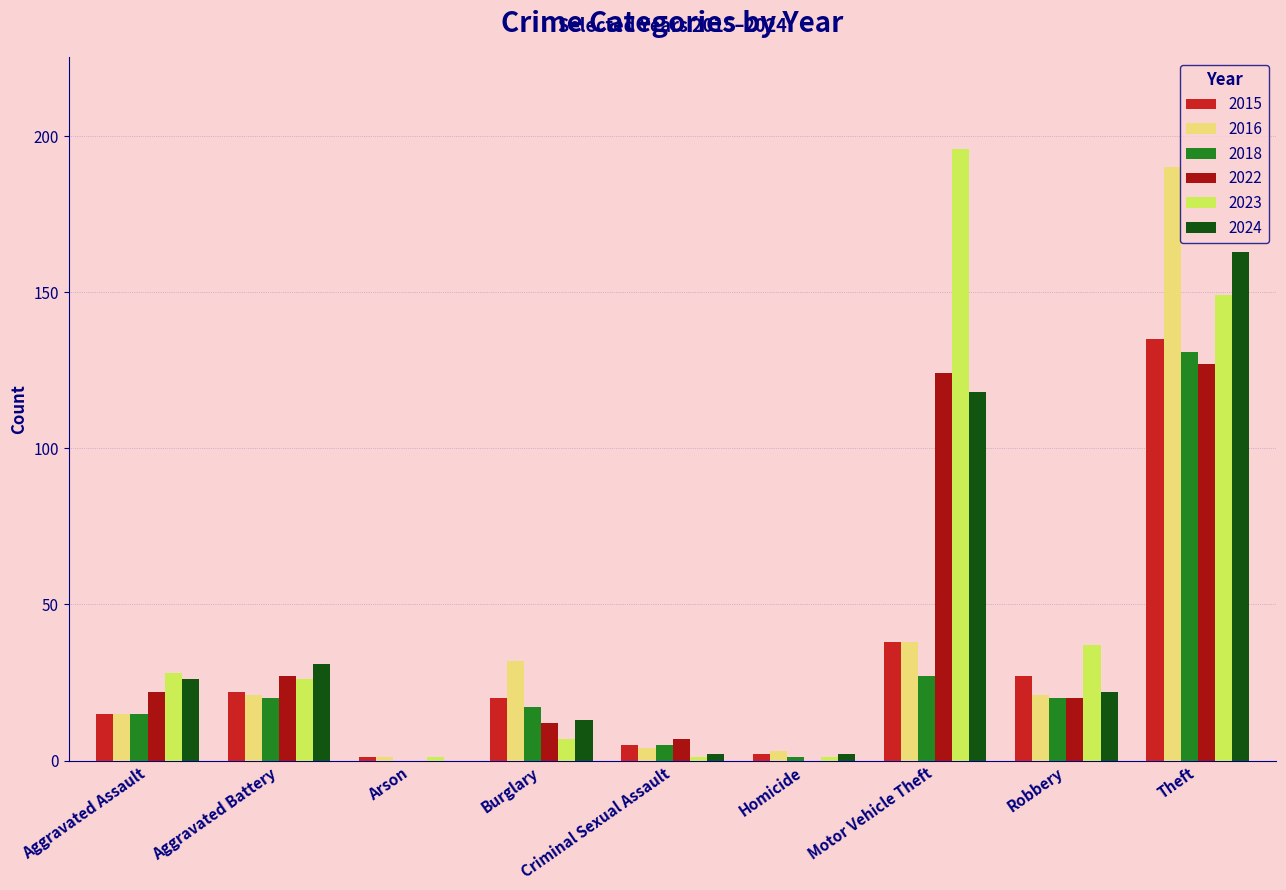

What is the spread (max minus min) of values at Aggravated Assault?

13